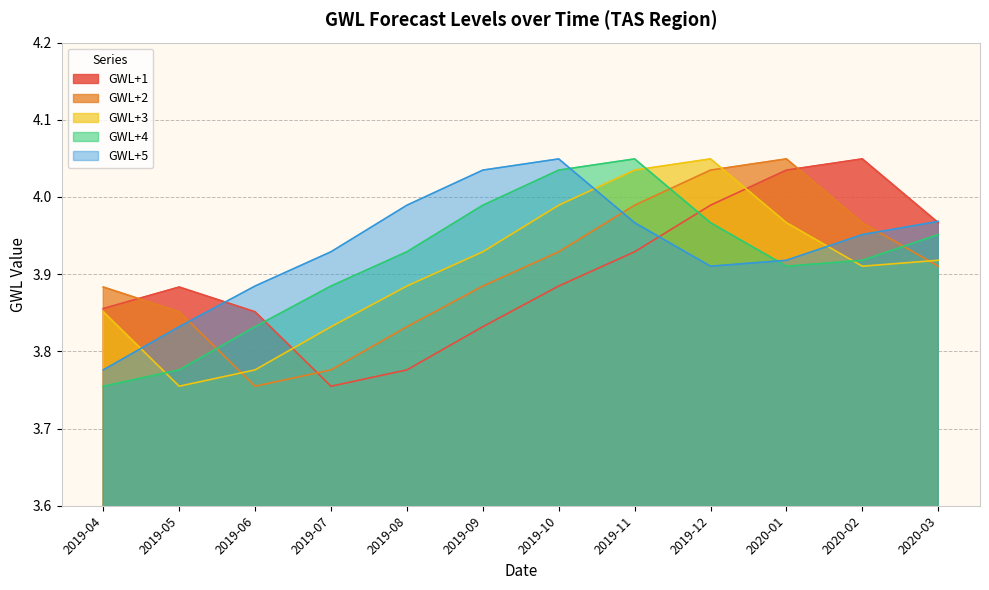

Between which two adjacent categories do GWL+1 and GWL+3 first intersect?

2019-06 and 2019-07